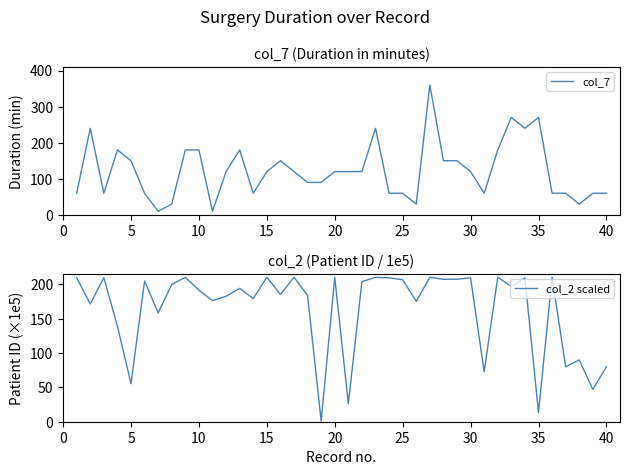

Does the chart display data point markers on the line(s)?

No